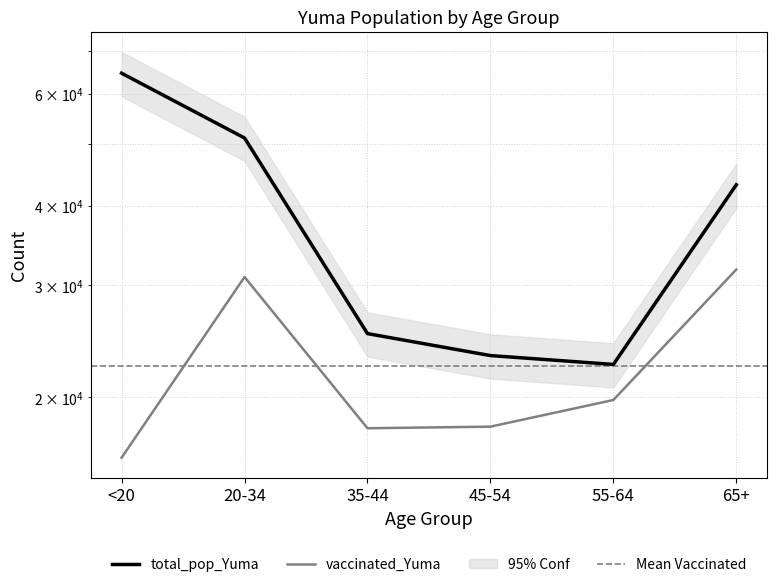

List the series in order of their overall mean, highest first.

total_pop_Yuma, vaccinated_Yuma